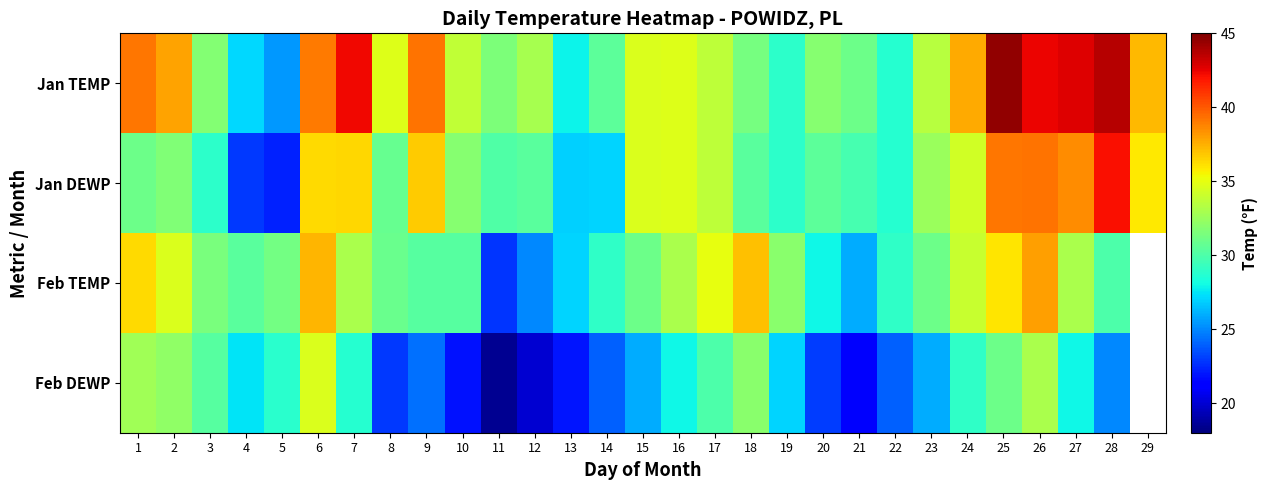

At 1, list the series in order from largest to smallest.

Jan TEMP, Feb TEMP, Feb DEWP, Jan DEWP